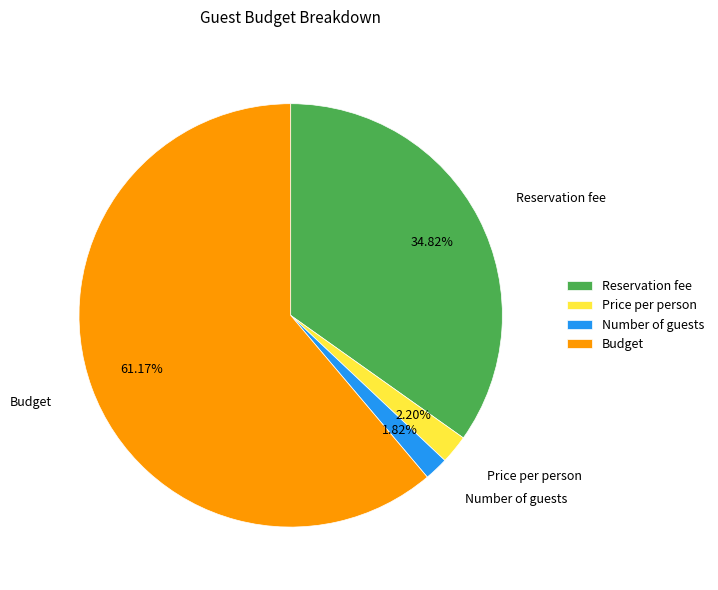

Combined, what portion of the pie is Number of guests and Price per person?

4.0%